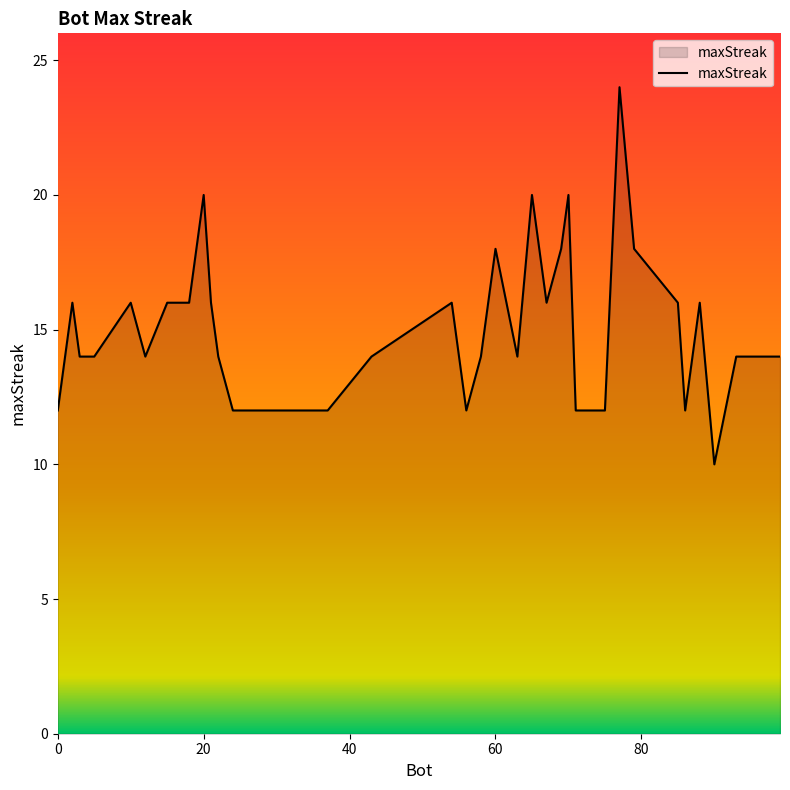

What is the greatest value displayed?

24